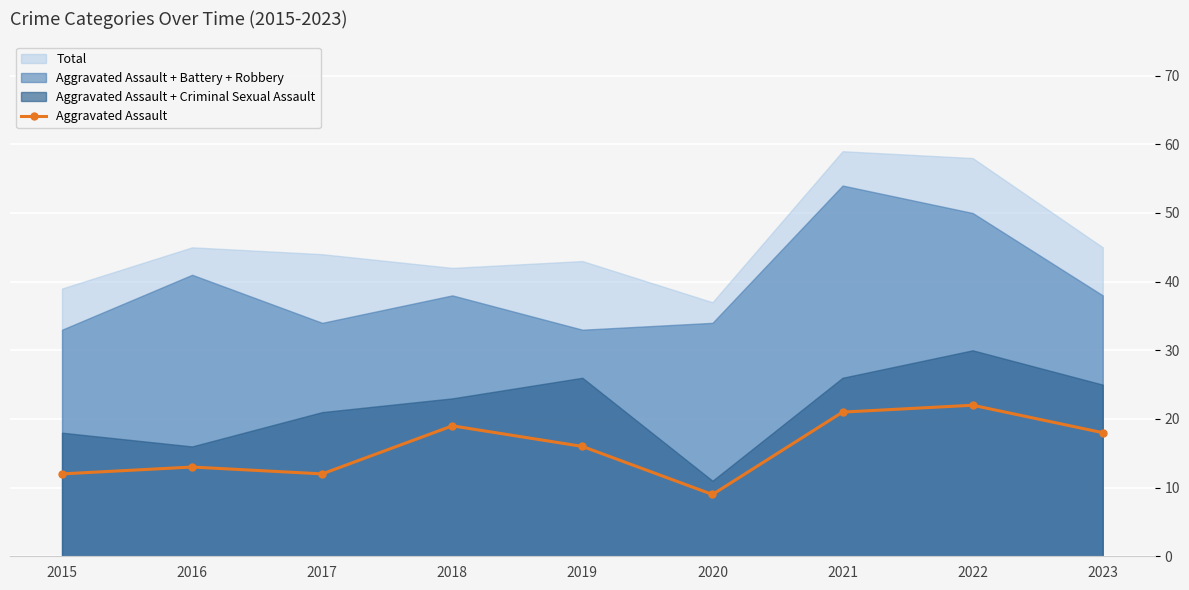

How many interior local valleys (lower than both neighbors) does the data have?

2